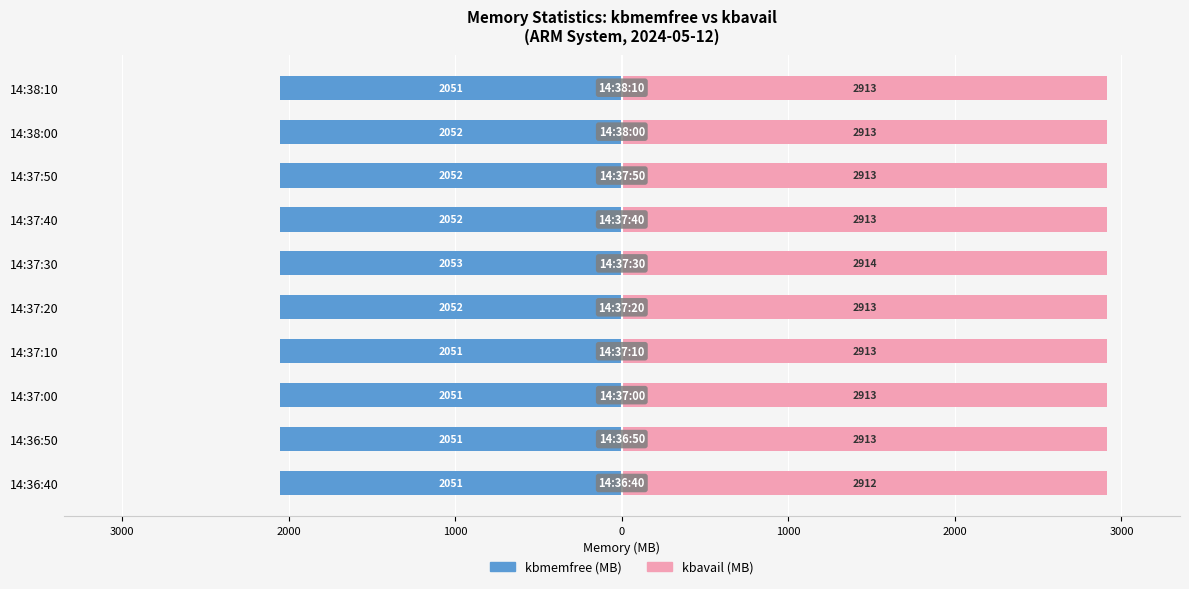

What is the difference between the maximum and minimum values in the kbavail (MB) series?

1.9